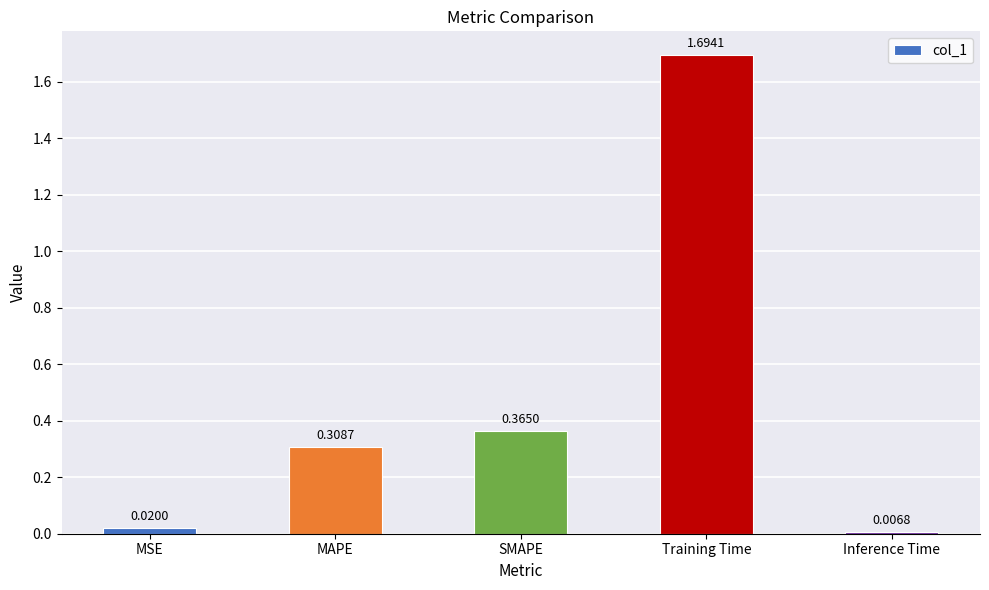

How many bars are there in total?

5